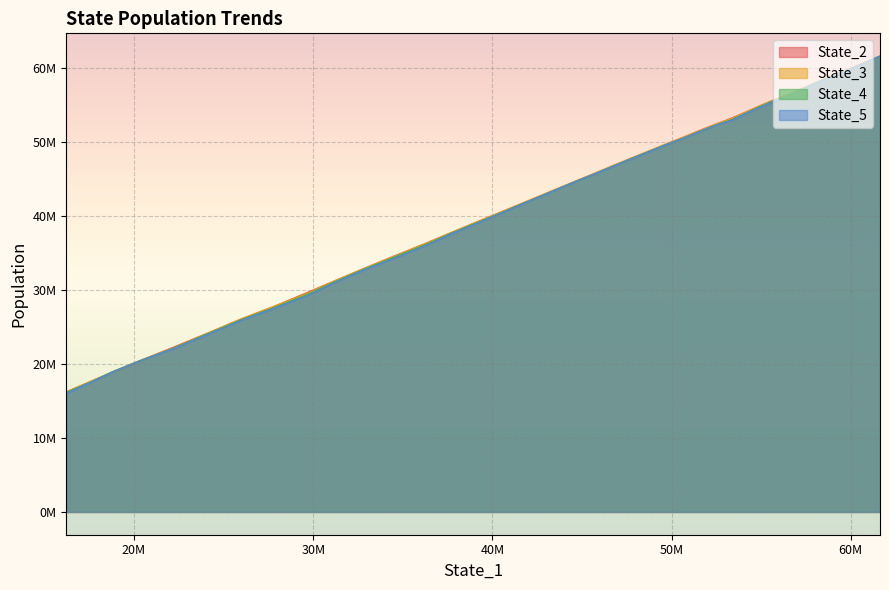

What is the average value of the State_4 series?

42701212.7